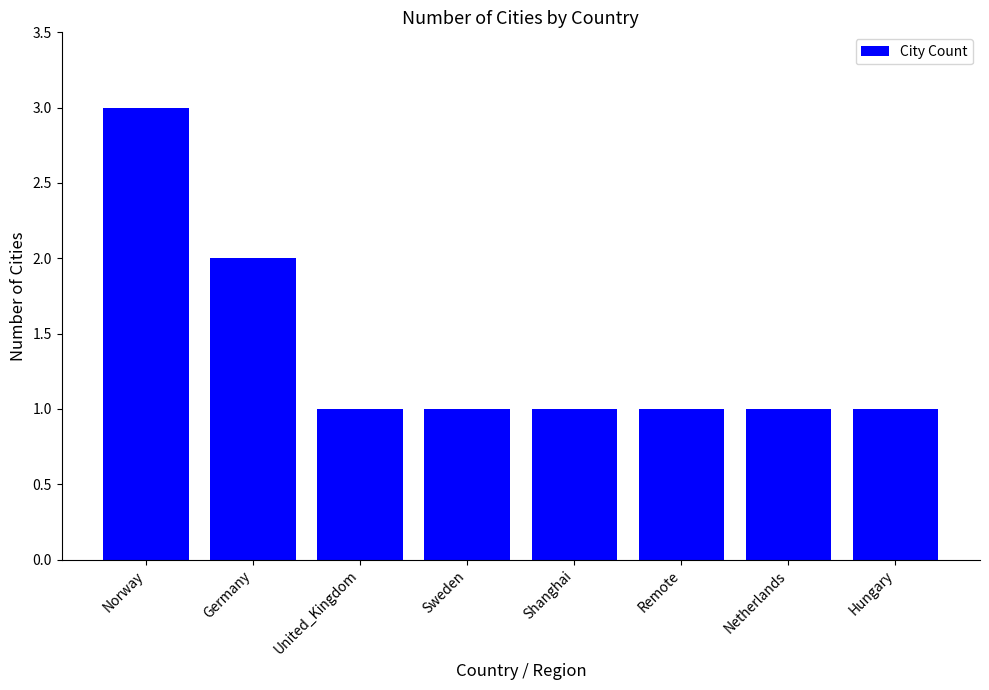

What position from the right is Hungary?

1